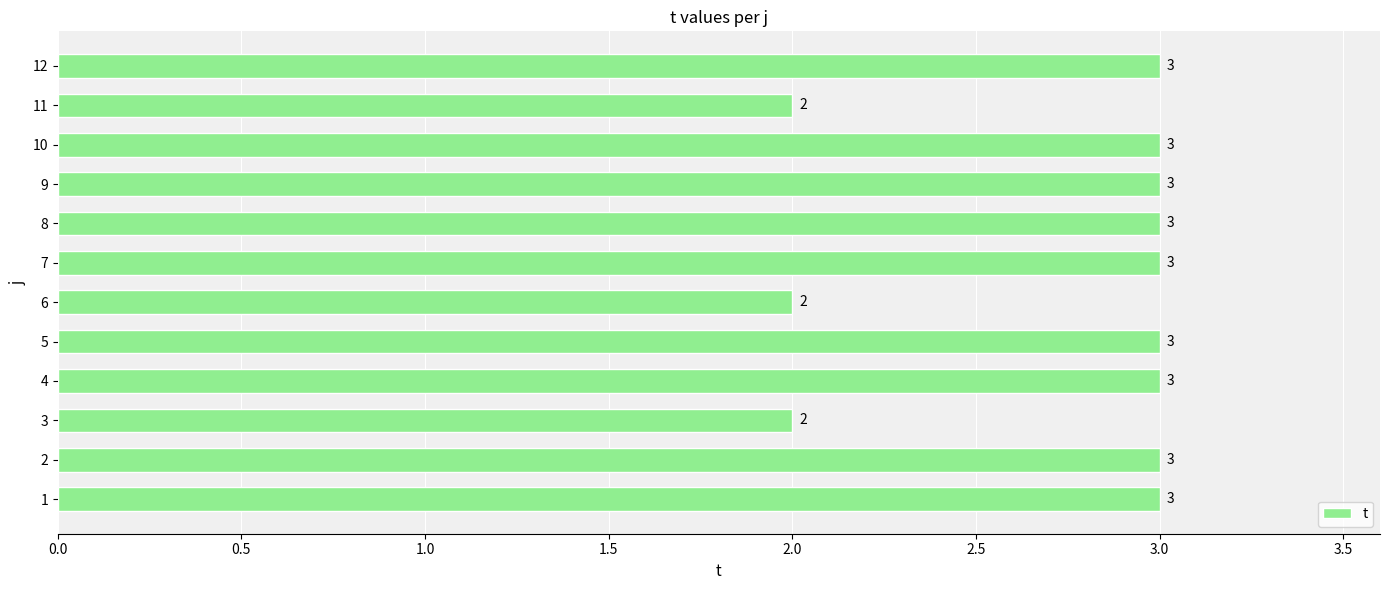

What is the ratio of the value at 8 to the value at 10?

1.0